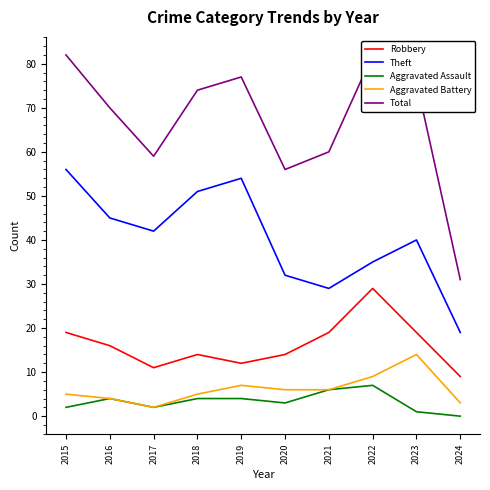

How many lines are shown in the chart?

5